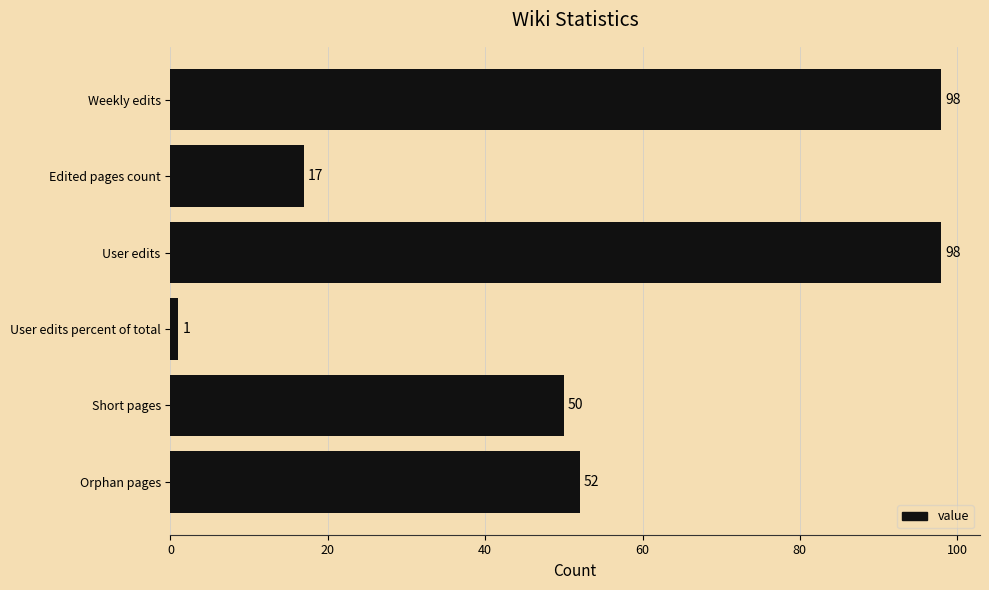

What is the sum of the values at Short pages and User edits percent of total?

51